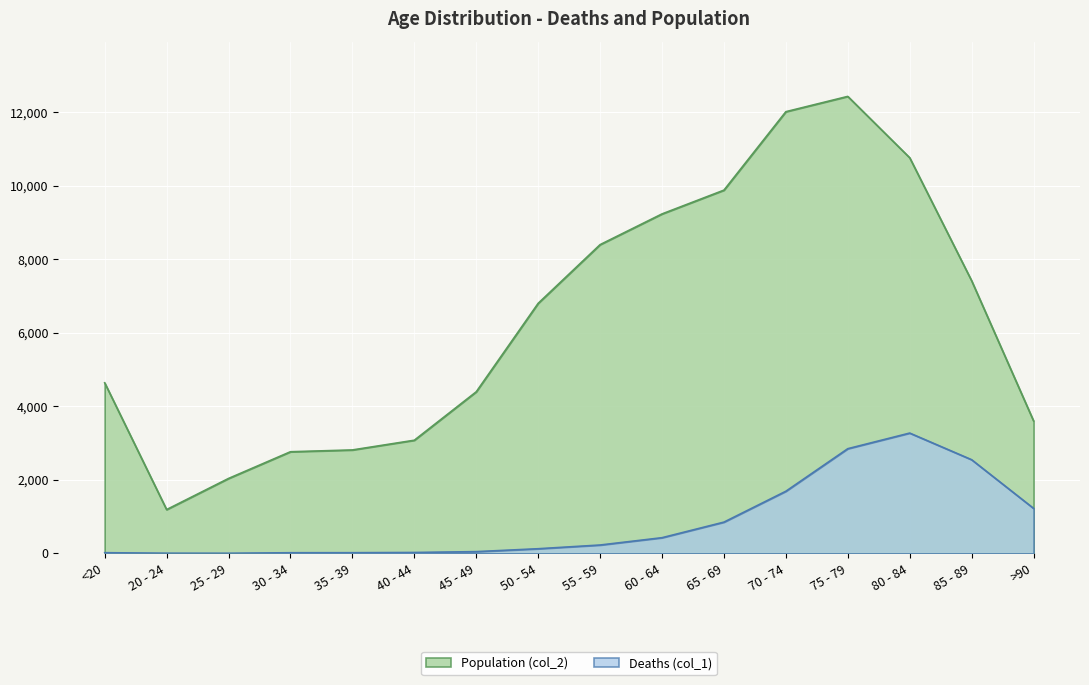

How many lines are shown in the chart?

2